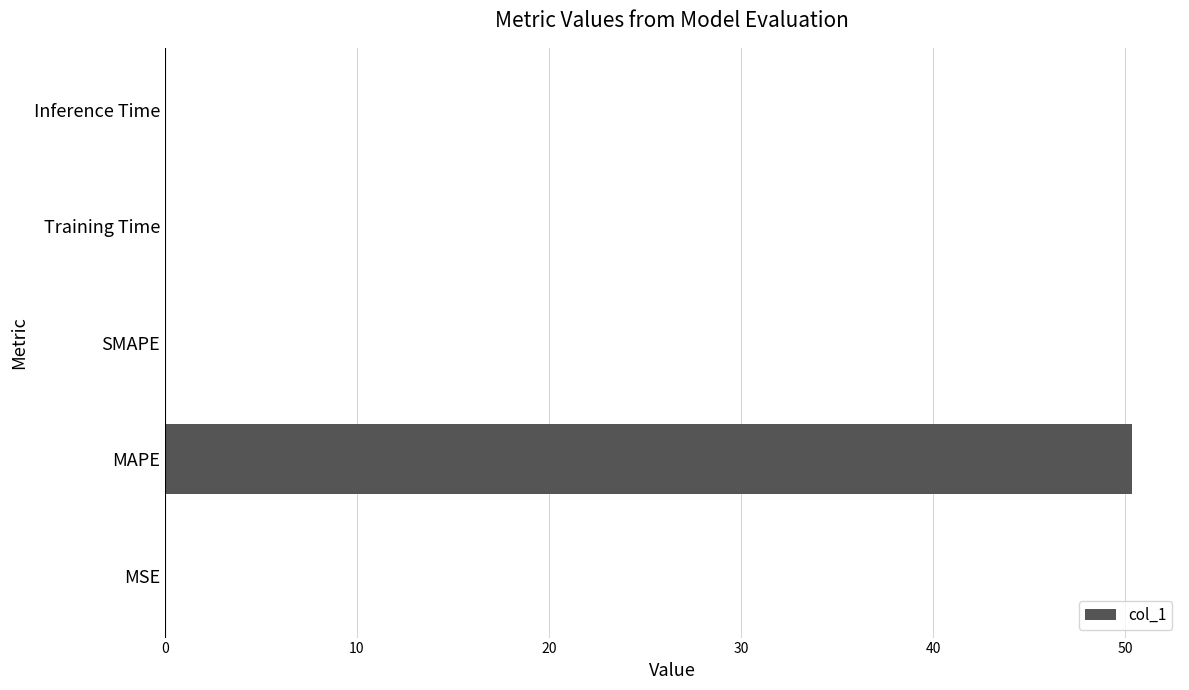

The value at Inference Time is 0.0. True or false?

True